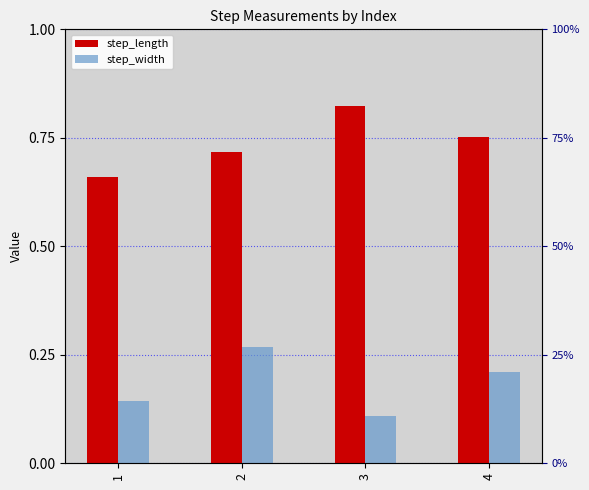

At how many categories does at least one series exceed 0?

4